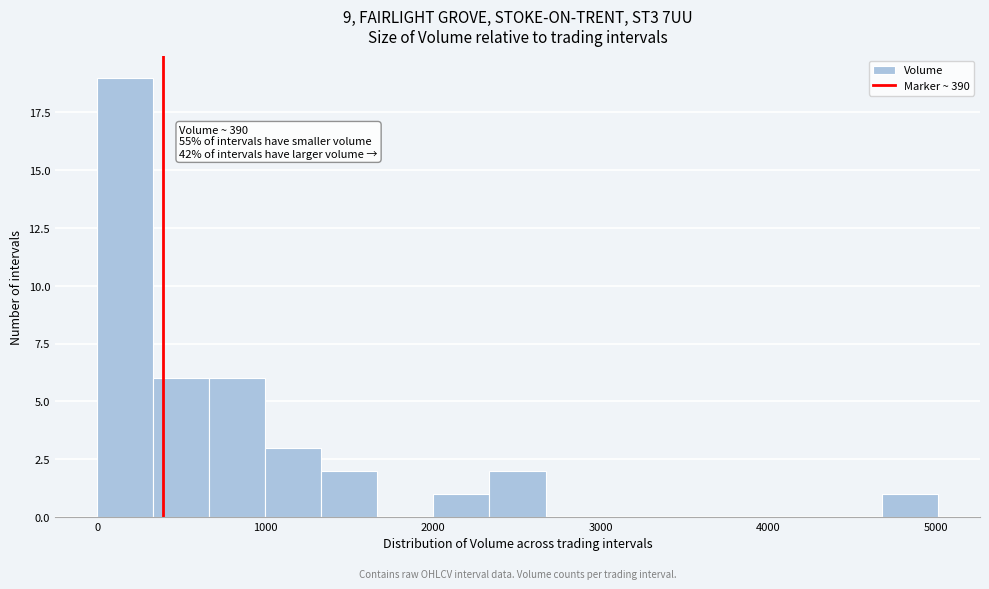

Read against the x-axis, roughly where is the centre of the tallest bar?

200